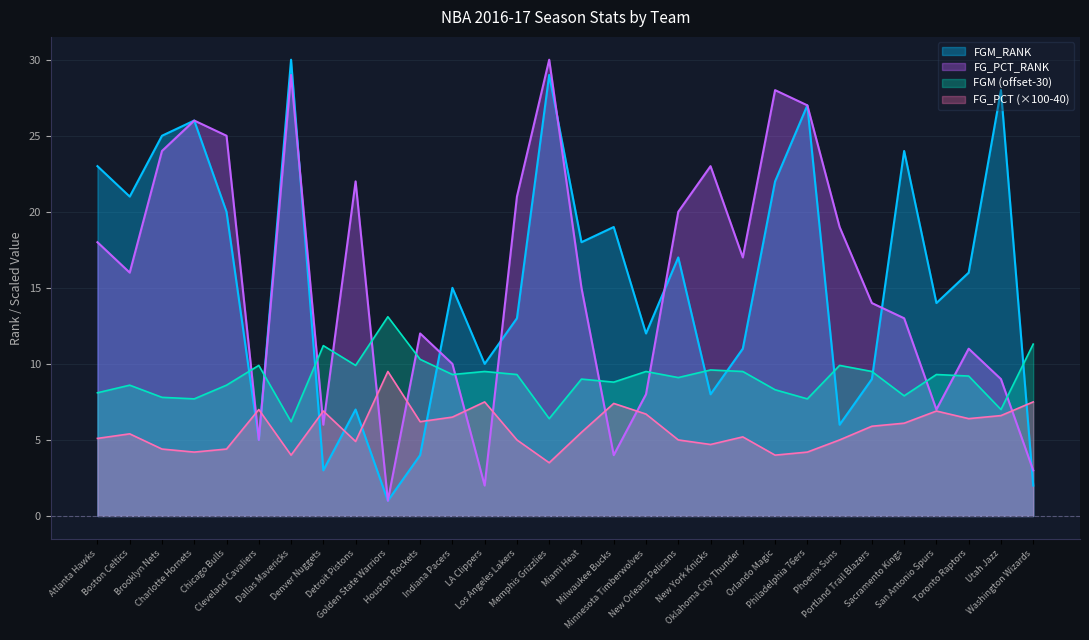

Reading right to left, what are all the values shown in this chart?

FGM_RANK: 2.0	28.0	16.0	14.0	24.0	9.0	6.0	27.0	22.0	11.0	8.0	17.0	12.0	19.0	18.0	29.0	13.0	10.0	15.0	4.0	1.0	7.0	3.0	30.0	5.0	20.0	26.0	25.0	21.0	23.0
FG_PCT_RANK: 3.0	9.0	11.0	7.0	13.0	14.0	19.0	27.0	28.0	17.0	23.0	20.0	8.0	4.0	15.0	30.0	21.0	2.0	10.0	12.0	1.0	22.0	6.0	29.0	5.0	25.0	26.0	24.0	16.0	18.0
FGM: 11.3	7.0	9.2	9.3	7.9	9.5	9.9	7.7	8.3	9.5	9.6	9.1	9.5	8.8	9.0	6.4	9.3	9.5	9.3	10.3	13.1	9.9	11.2	6.2	9.9	8.6	7.7	7.8	8.6	8.1
FG_PCT: 7.5	6.6	6.4	6.9	6.1	5.9	5.0	4.2	4.0	5.2	4.7	5.0	6.7	7.4	5.5	3.5	5.0	7.5	6.5	6.2	9.5	4.9	6.9	4.0	7.0	4.4	4.2	4.4	5.4	5.1